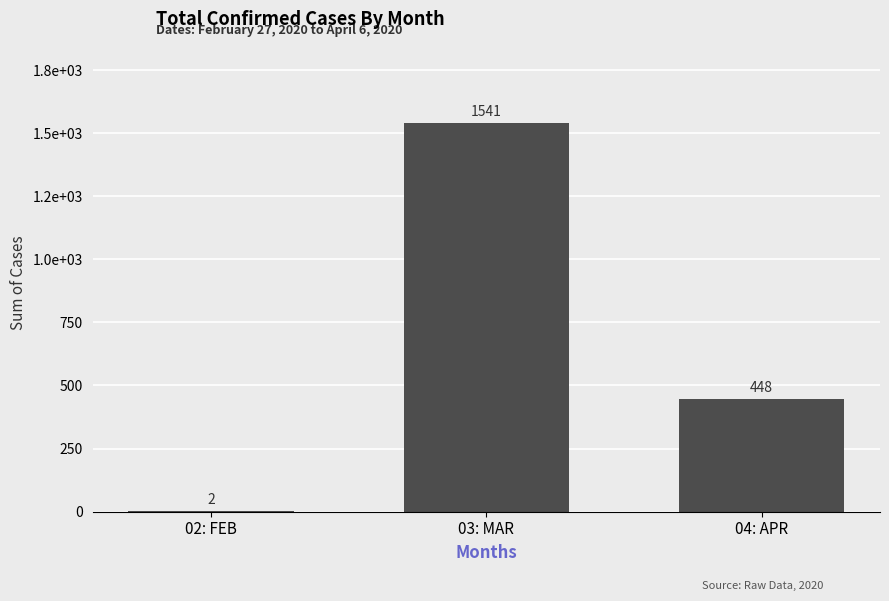

At which label is the value closest to 771?

04: APR